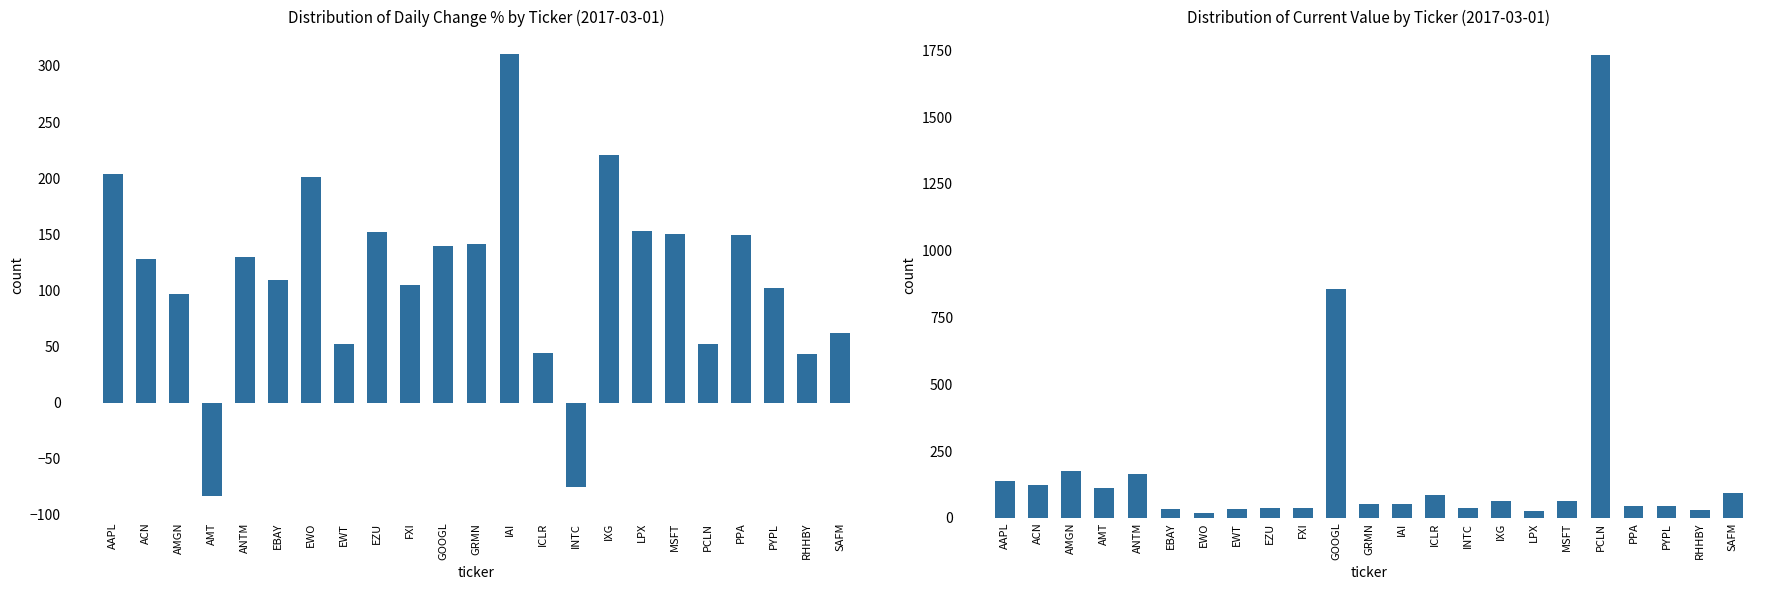

How many series are shown in this chart?

2